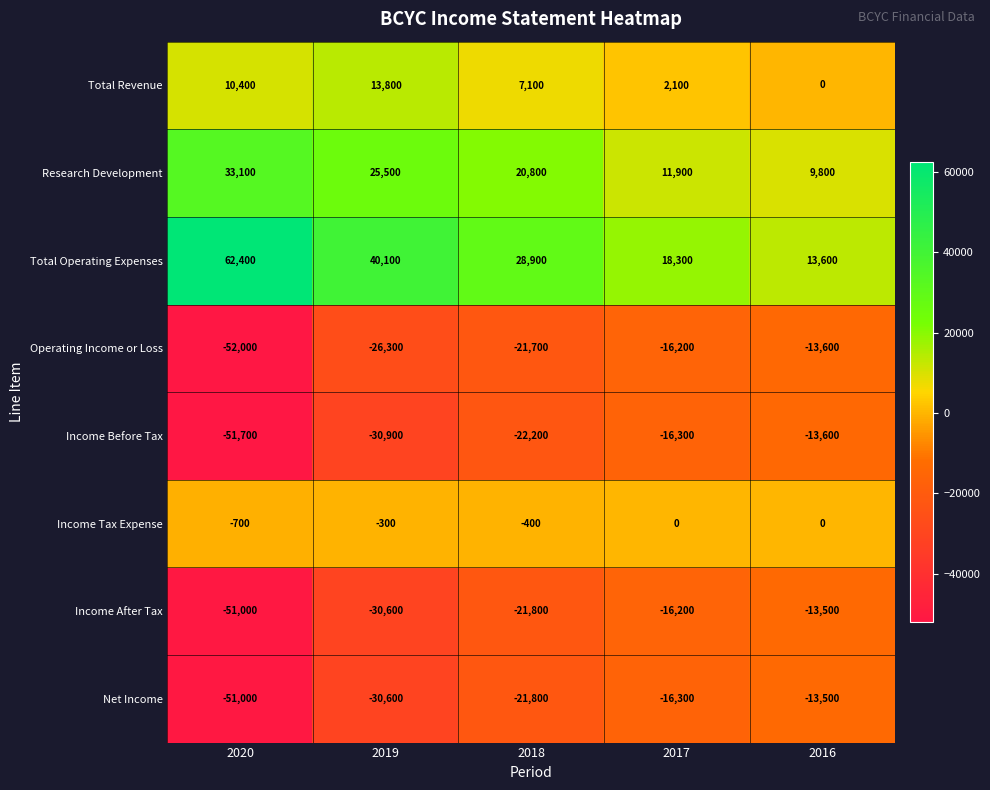

The Total Operating Expenses series shows 62400 at 2020. True or false?

True